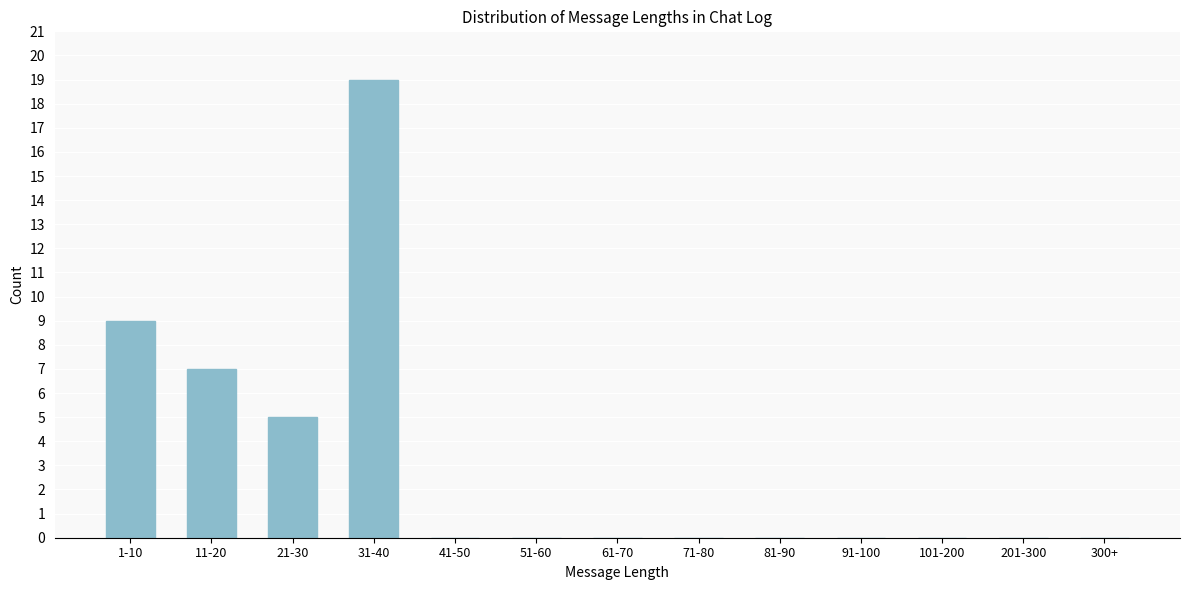

Reading left to right, transcribe all the data shown in this chart.

1-10=9	11-20=7	21-30=5	31-40=19	41-50=0	51-60=0	61-70=0	71-80=0	81-90=0	91-100=0	101-200=0	201-300=0	300+=0